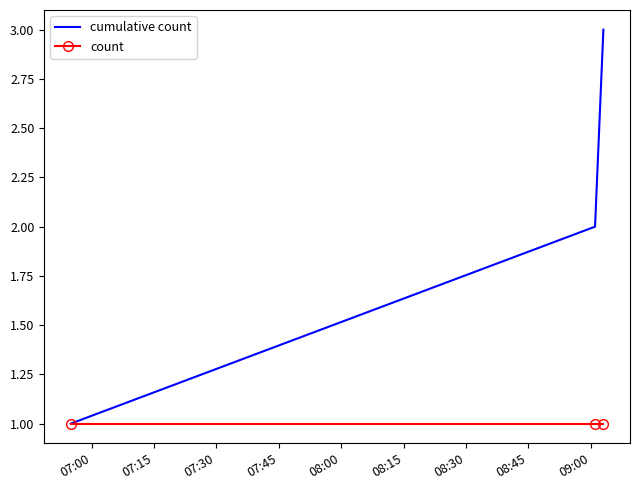

What is the difference between the maximum and minimum values in the cumulative count series?

2